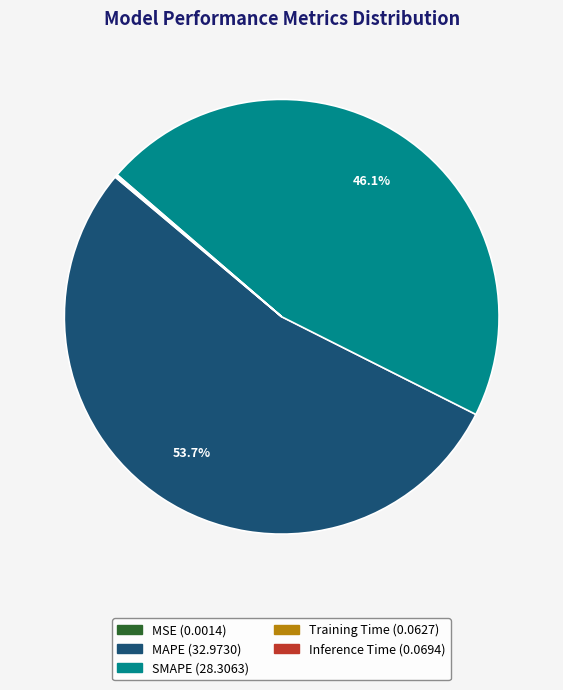

What is the majority slice?

MAPE